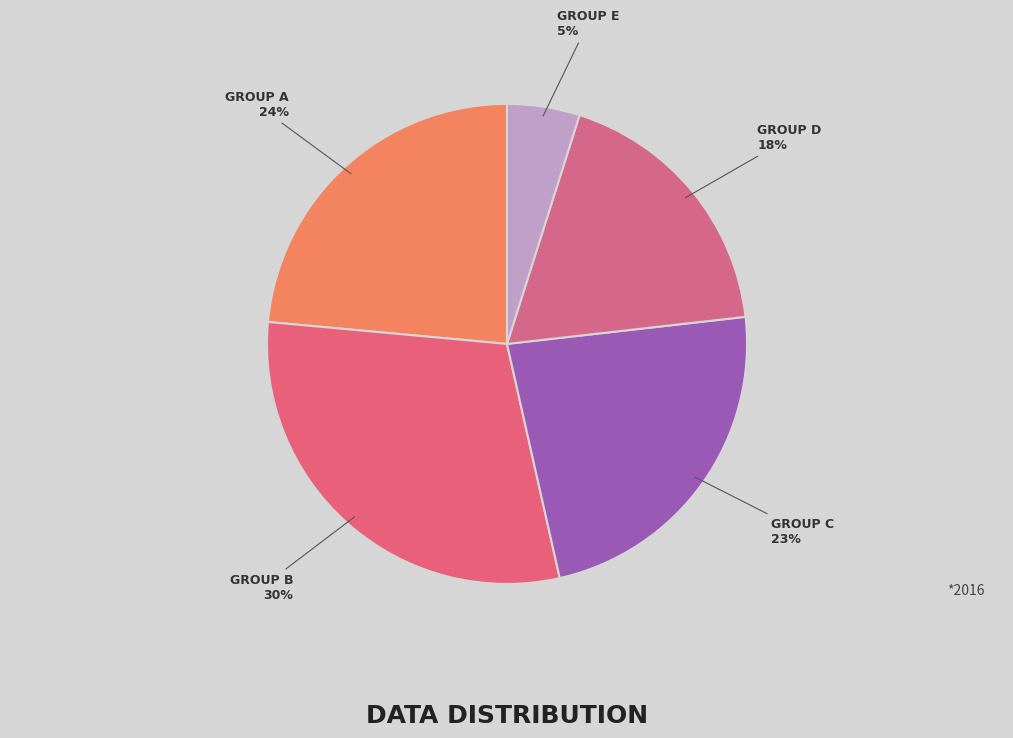

The GROUP A slice represents 24% of the pie. True or false?

True